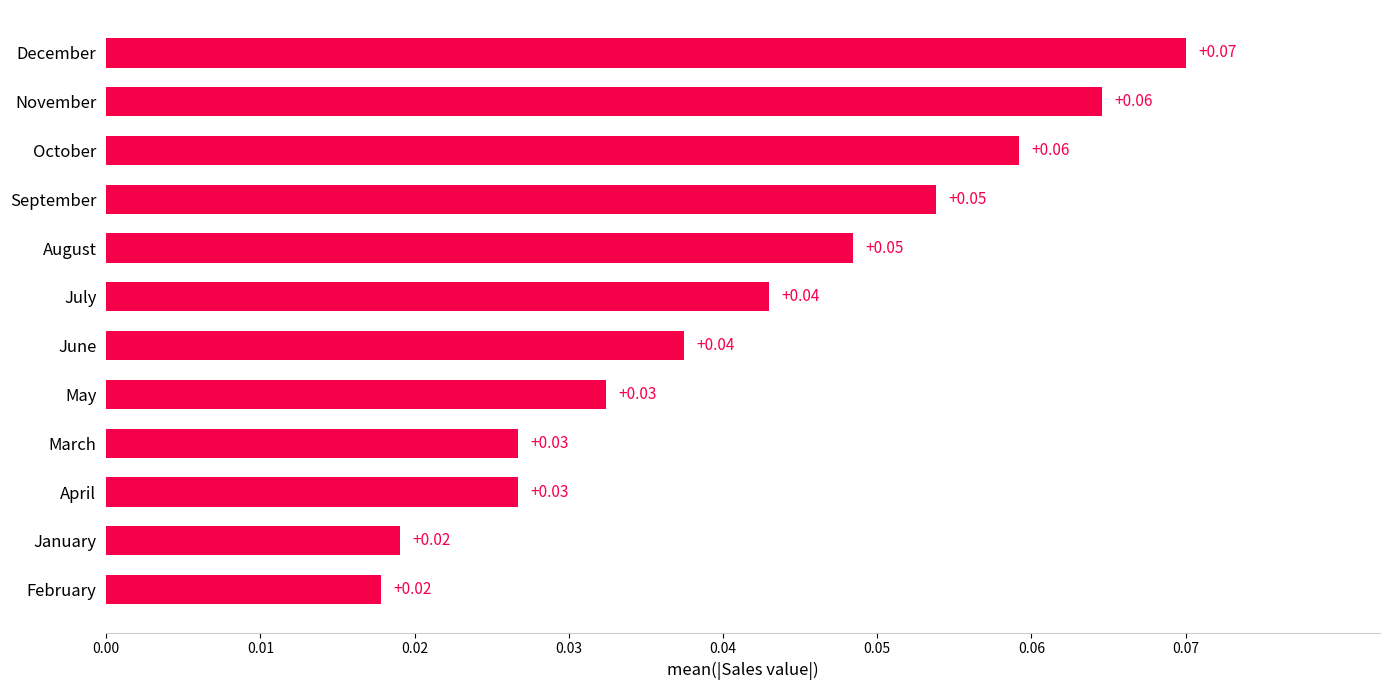

What is the label of the 3rd bar from the top?

October